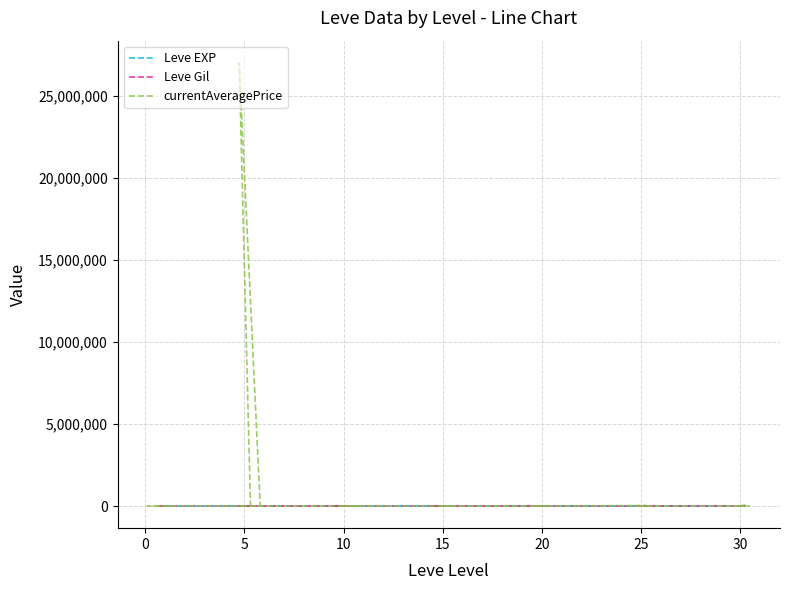

The Leve Gil series shows 293 at 16. True or false?

True